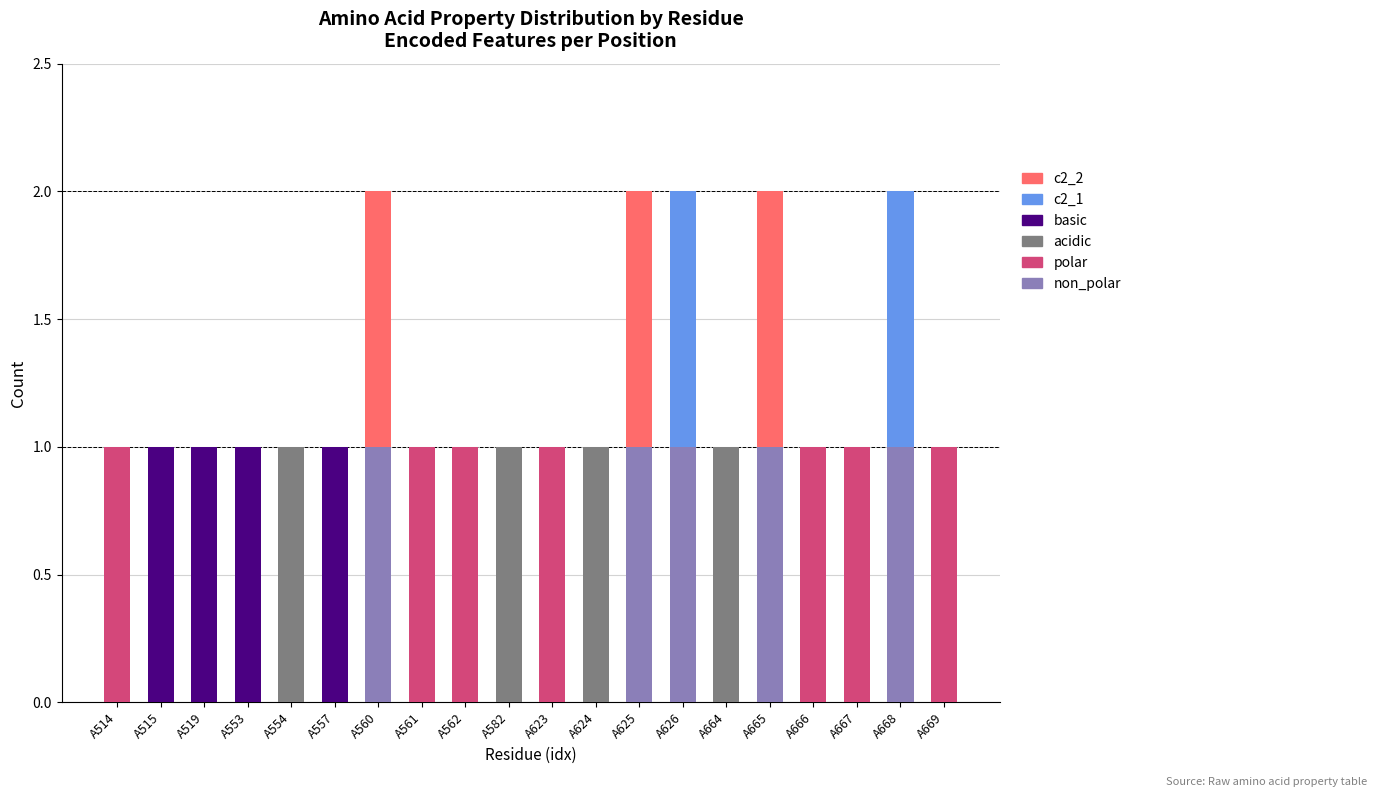

What are all the series names shown in the legend?

c2_2, c2_1, basic, acidic, polar, non_polar